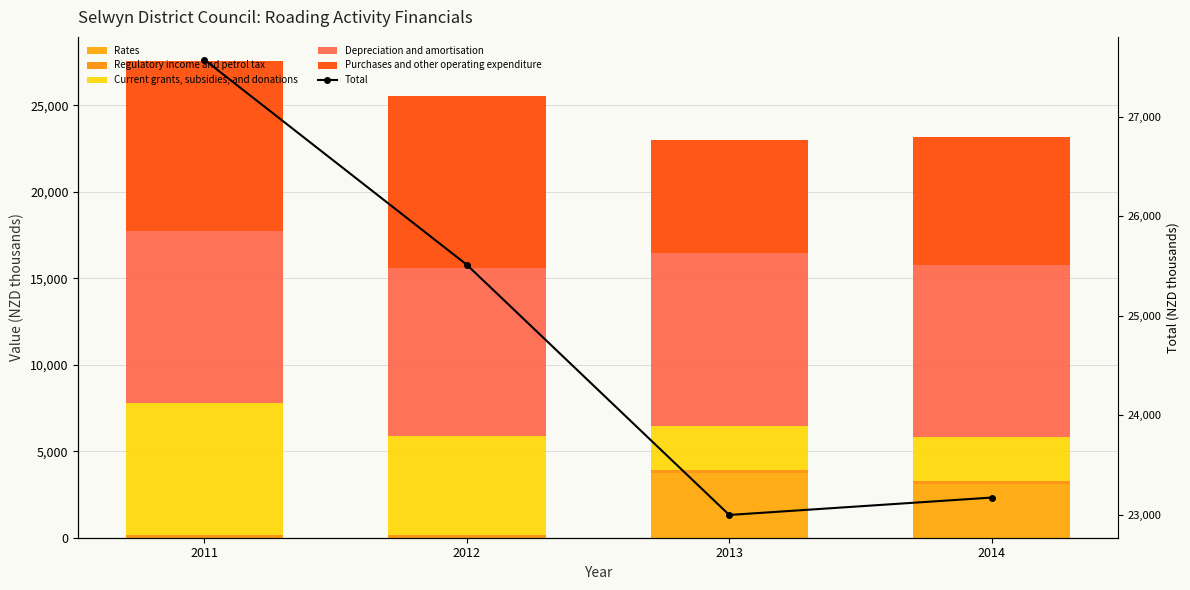

What are all the series names shown in the legend?

Rates, Regulatory income and petrol tax, Current grants, subsidies, and donations, Depreciation and amortisation, Purchases and other operating expenditure, Total